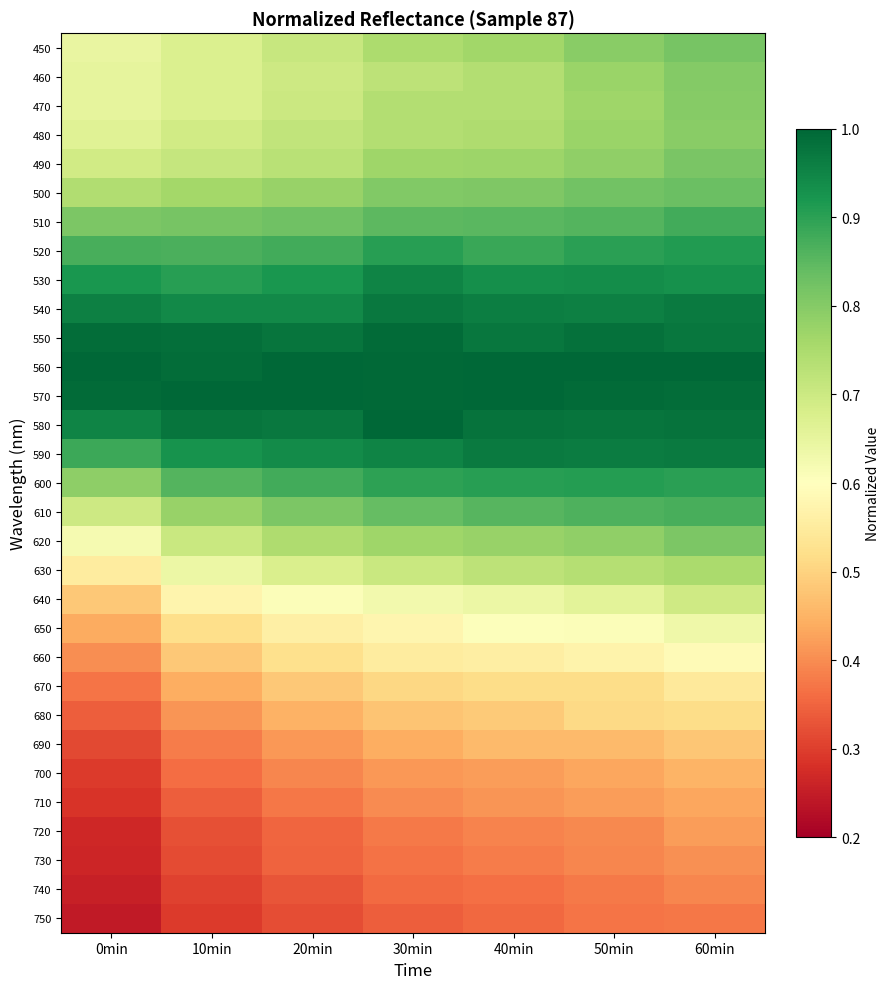

Reading right to left, transcribe all the data shown in this chart.

450: 60min=0.8	50min=0.8	40min=0.8	30min=0.7	20min=0.7	10min=0.7	0min=0.6
460: 60min=0.8	50min=0.8	40min=0.7	30min=0.7	20min=0.7	10min=0.7	0min=0.7
470: 60min=0.8	50min=0.8	40min=0.7	30min=0.7	20min=0.7	10min=0.7	0min=0.7
480: 60min=0.8	50min=0.8	40min=0.7	30min=0.7	20min=0.7	10min=0.7	0min=0.7
490: 60min=0.8	50min=0.8	40min=0.8	30min=0.8	20min=0.7	10min=0.7	0min=0.7
500: 60min=0.8	50min=0.8	40min=0.8	30min=0.8	20min=0.8	10min=0.8	0min=0.7
510: 60min=0.9	50min=0.9	40min=0.9	30min=0.8	20min=0.8	10min=0.8	0min=0.8
520: 60min=0.9	50min=0.9	40min=0.9	30min=0.9	20min=0.9	10min=0.9	0min=0.9
530: 60min=0.9	50min=0.9	40min=0.9	30min=1.0	20min=0.9	10min=0.9	0min=0.9
540: 60min=1.0	50min=1.0	40min=1.0	30min=1.0	20min=0.9	10min=0.9	0min=1.0
550: 60min=1.0	50min=1.0	40min=1.0	30min=1.0	20min=1.0	10min=1.0	0min=1.0
560: 60min=1.0	50min=1.0	40min=1.0	30min=1.0	20min=1.0	10min=1.0	0min=1.0
570: 60min=1.0	50min=1.0	40min=1.0	30min=1.0	20min=1.0	10min=1.0	0min=1.0
580: 60min=1.0	50min=1.0	40min=1.0	30min=1.0	20min=1.0	10min=1.0	0min=1.0
590: 60min=1.0	50min=1.0	40min=1.0	30min=1.0	20min=0.9	10min=0.9	0min=0.9
600: 60min=0.9	50min=0.9	40min=0.9	30min=0.9	20min=0.9	10min=0.9	0min=0.8
610: 60min=0.9	50min=0.9	40min=0.9	30min=0.8	20min=0.8	10min=0.8	0min=0.7
620: 60min=0.8	50min=0.8	40min=0.8	30min=0.8	20min=0.7	10min=0.7	0min=0.6
630: 60min=0.8	50min=0.7	40min=0.7	30min=0.7	20min=0.7	10min=0.6	0min=0.6
640: 60min=0.7	50min=0.7	40min=0.6	30min=0.6	20min=0.6	10min=0.6	0min=0.5
650: 60min=0.6	50min=0.6	40min=0.6	30min=0.6	20min=0.6	10min=0.5	0min=0.4
660: 60min=0.6	50min=0.6	40min=0.6	30min=0.6	20min=0.5	10min=0.5	0min=0.4
670: 60min=0.5	50min=0.5	40min=0.5	30min=0.5	20min=0.5	10min=0.4	0min=0.4
680: 60min=0.5	50min=0.5	40min=0.5	30min=0.5	20min=0.4	10min=0.4	0min=0.3
690: 60min=0.5	50min=0.5	40min=0.5	30min=0.4	20min=0.4	10min=0.4	0min=0.3
700: 60min=0.5	50min=0.4	40min=0.4	30min=0.4	20min=0.4	10min=0.4	0min=0.3
710: 60min=0.4	50min=0.4	40min=0.4	30min=0.4	20min=0.4	10min=0.3	0min=0.3
720: 60min=0.4	50min=0.4	40min=0.4	30min=0.4	20min=0.4	10min=0.3	0min=0.3
730: 60min=0.4	50min=0.4	40min=0.4	30min=0.4	20min=0.3	10min=0.3	0min=0.3
740: 60min=0.4	50min=0.4	40min=0.4	30min=0.4	20min=0.3	10min=0.3	0min=0.3
750: 60min=0.4	50min=0.4	40min=0.4	30min=0.3	20min=0.3	10min=0.3	0min=0.2